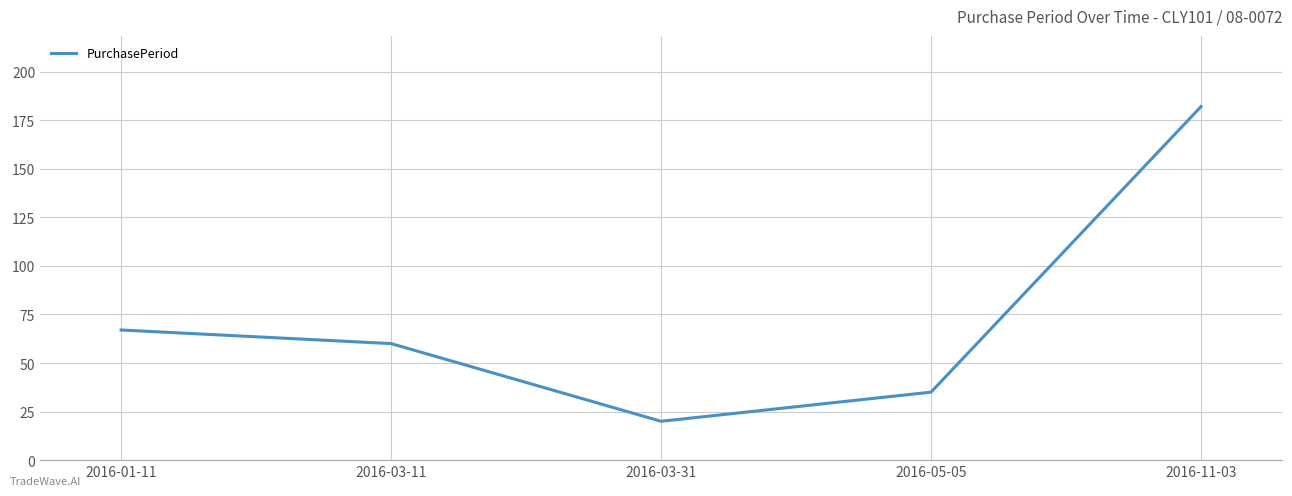

The chart shows a value of 5 at 2016-03-31. True or false?

False